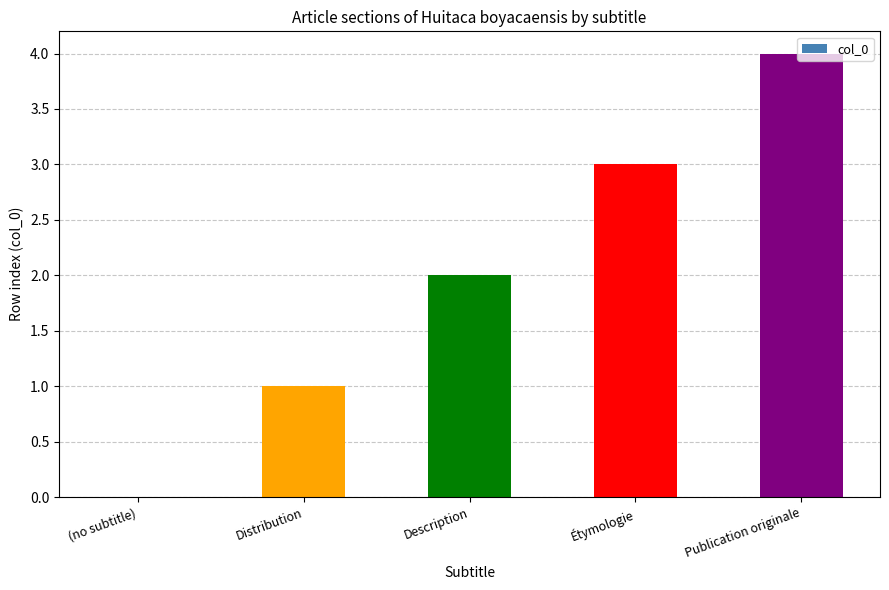

What is the average value?

2